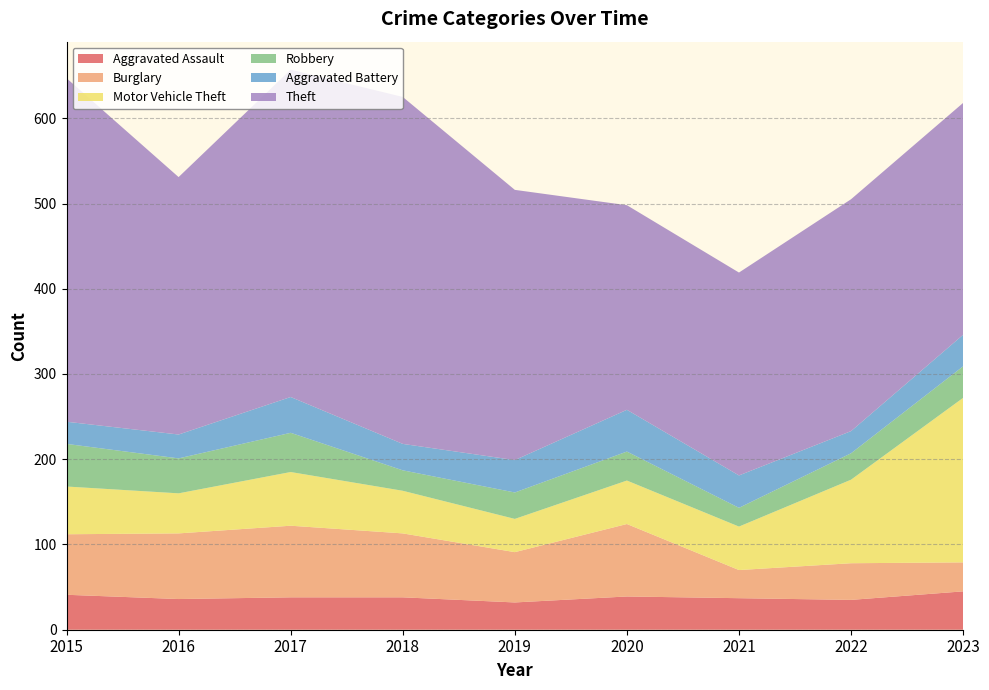

Reading left to right, what are all the values shown in this chart?

Aggravated Assault: 2015=41	2016=36	2017=38	2018=38	2019=32	2020=39	2021=37	2022=35	2023=45
Burglary: 2015=71	2016=77	2017=84	2018=75	2019=59	2020=85	2021=33	2022=43	2023=34
Motor Vehicle Theft: 2015=56	2016=47	2017=63	2018=50	2019=39	2020=51	2021=51	2022=98	2023=193
Robbery: 2015=50	2016=41	2017=46	2018=24	2019=31	2020=34	2021=22	2022=31	2023=37
Aggravated Battery: 2015=26	2016=28	2017=42	2018=31	2019=38	2020=49	2021=38	2022=26	2023=37
Theft: 2015=403	2016=302	2017=384	2018=407	2019=317	2020=240	2021=238	2022=272	2023=272